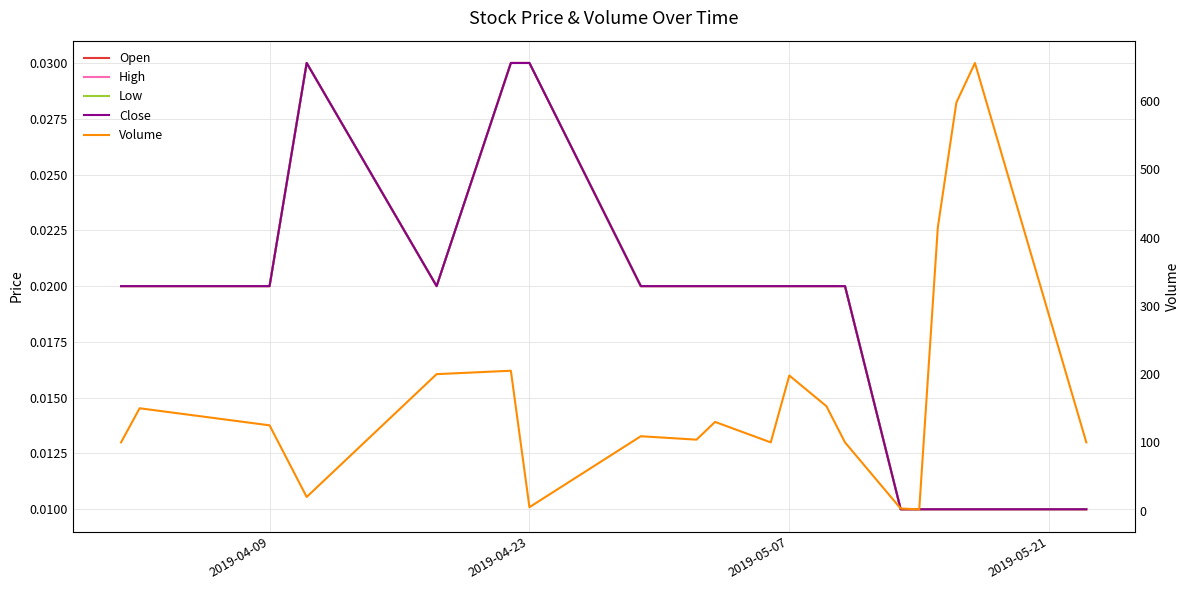

The Close series shows 0.0 at 17. True or false?

False